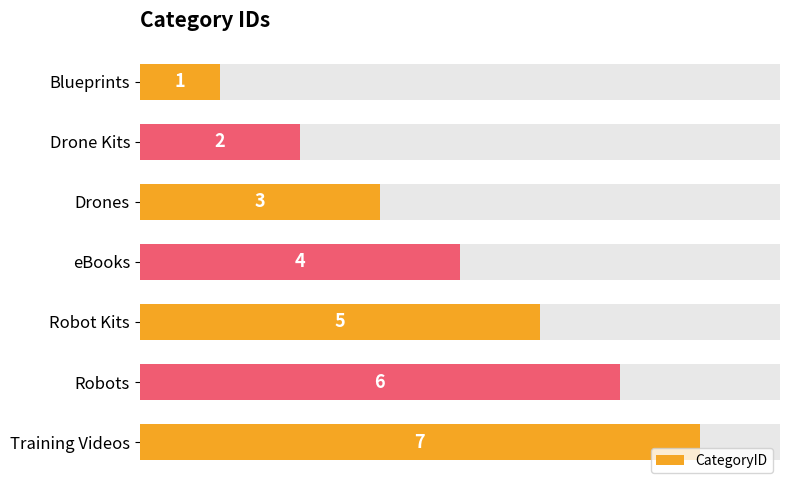

What is the smallest value displayed?

1